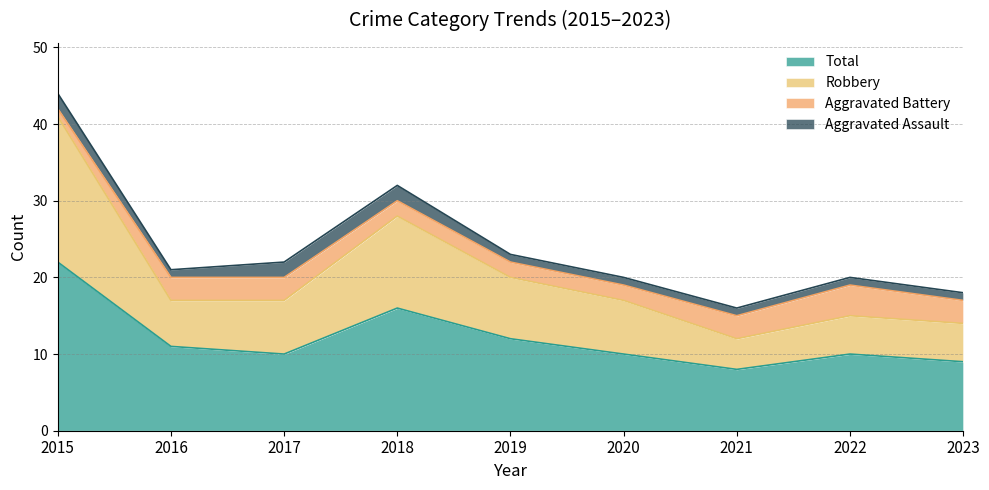

At which label does Robbery first exceed 17?

2015